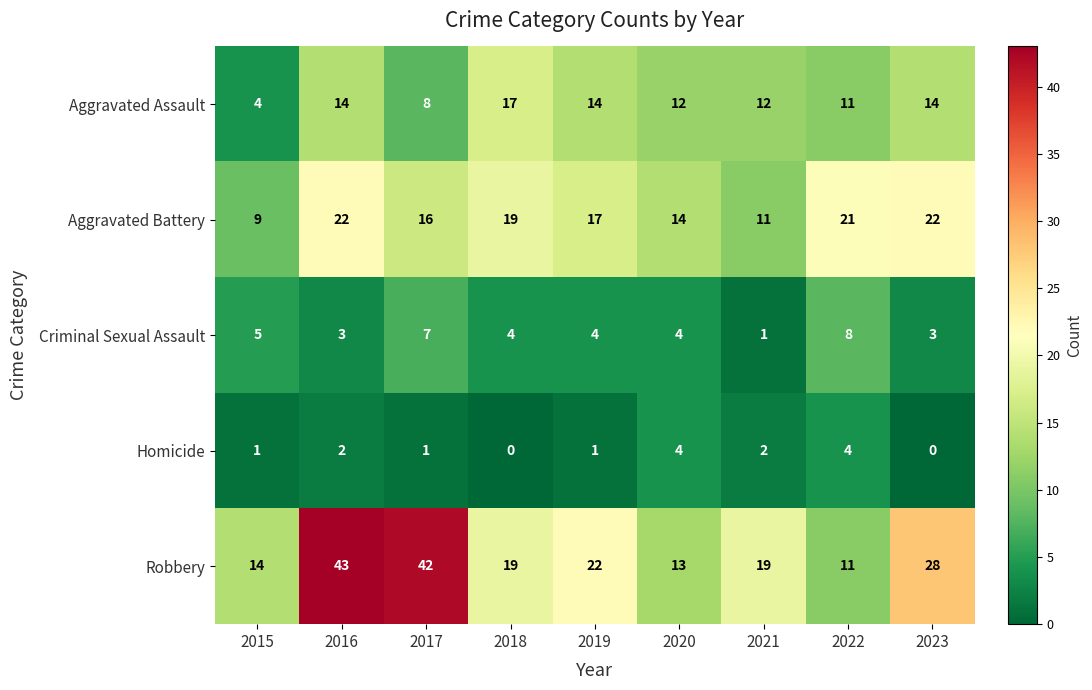

List the series in order of their peak value, lowest first.

Homicide, Criminal Sexual Assault, Aggravated Assault, Aggravated Battery, Robbery